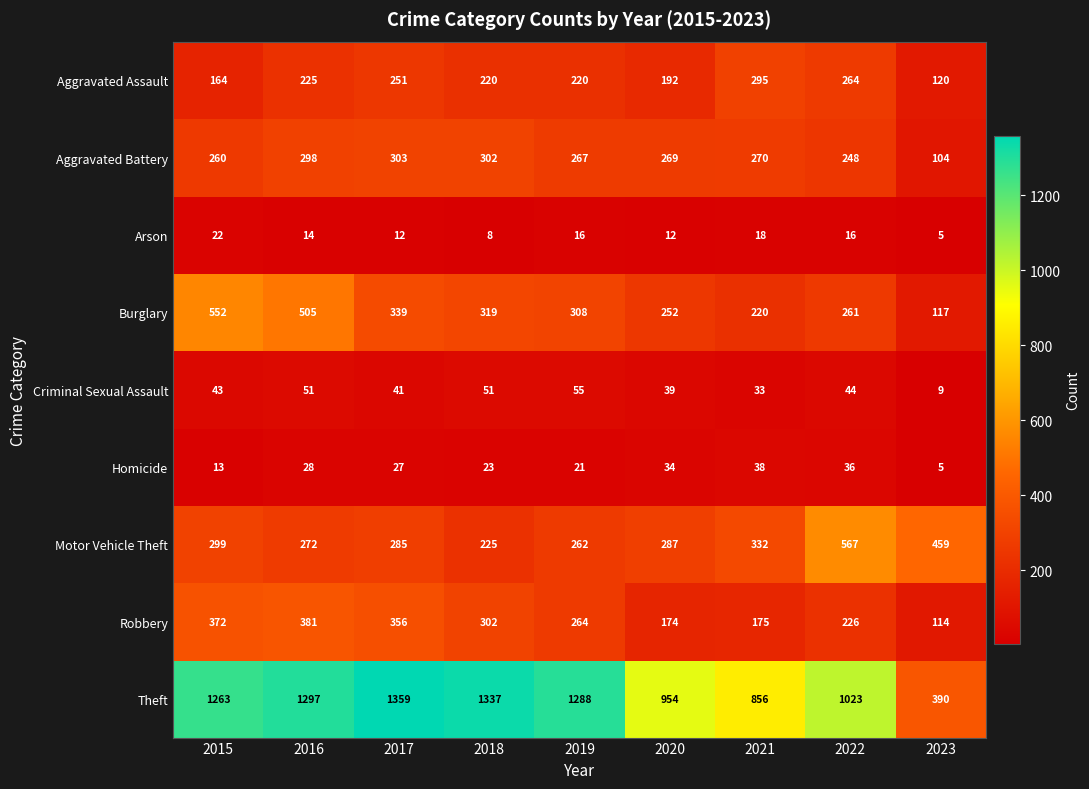

Which series changed the most between 2015 and 2016?

Aggravated Assault